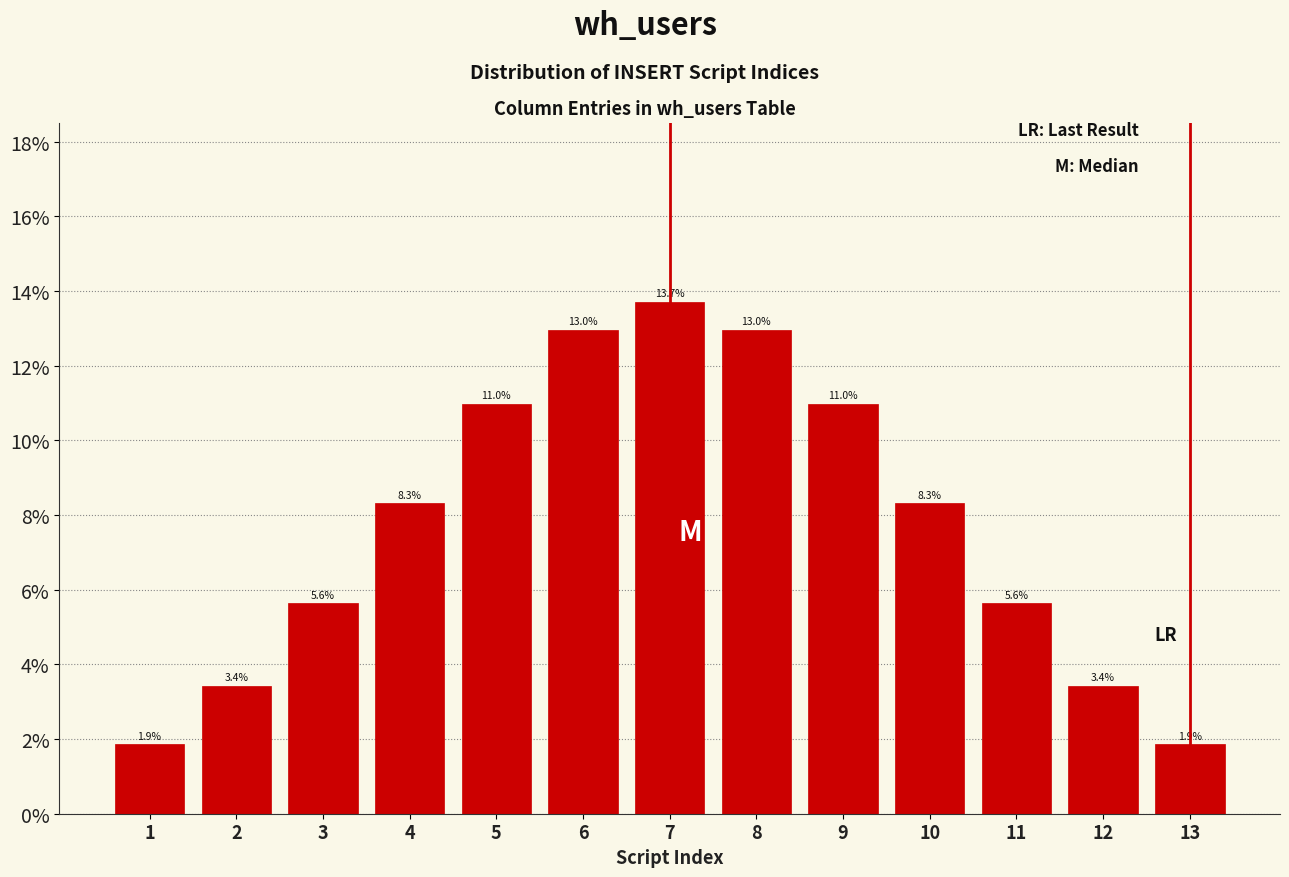

Does the chart contain any negative values?

No